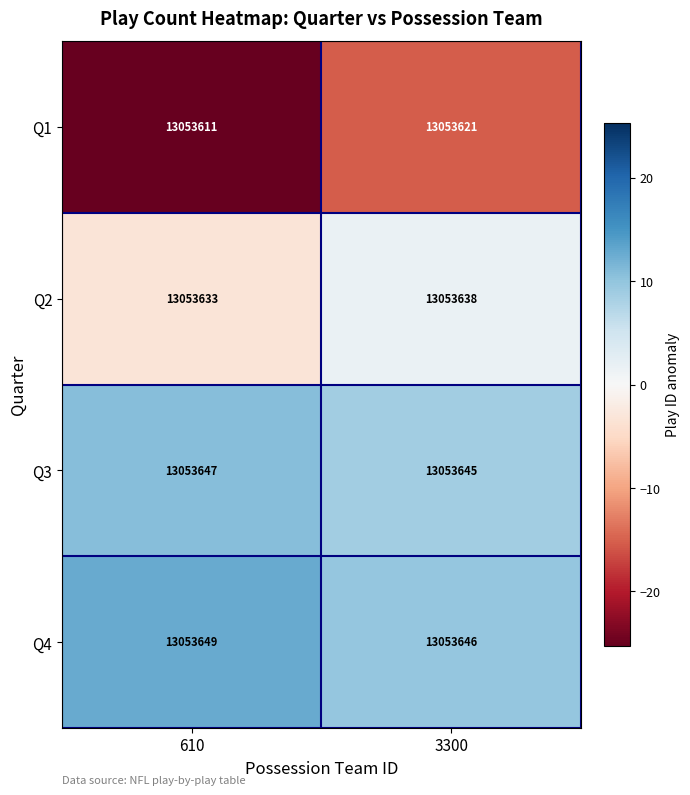

The Q3 series shows 17794600 at 610. True or false?

False